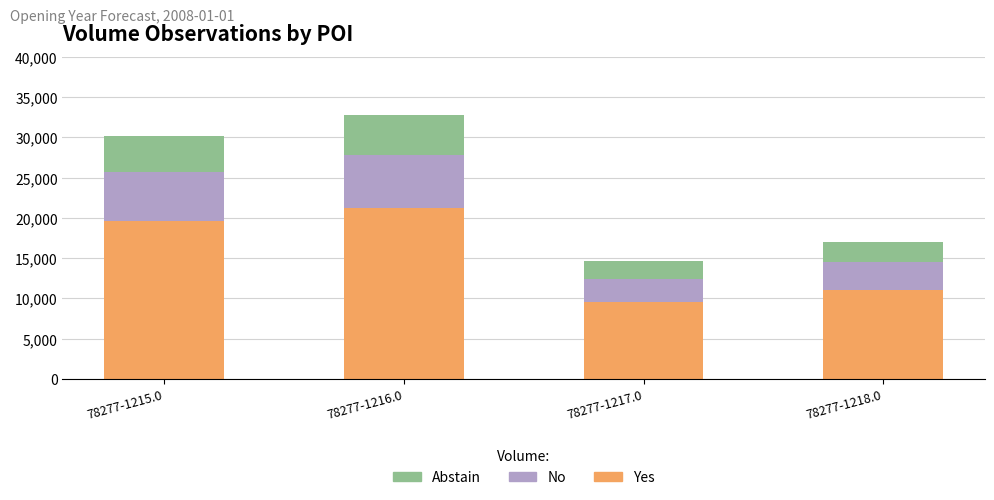

Reading left to right, list the values for the Yes series.

78277-1215.0=19617	78277-1216.0=21274	78277-1217.0=9503	78277-1218.0=11063